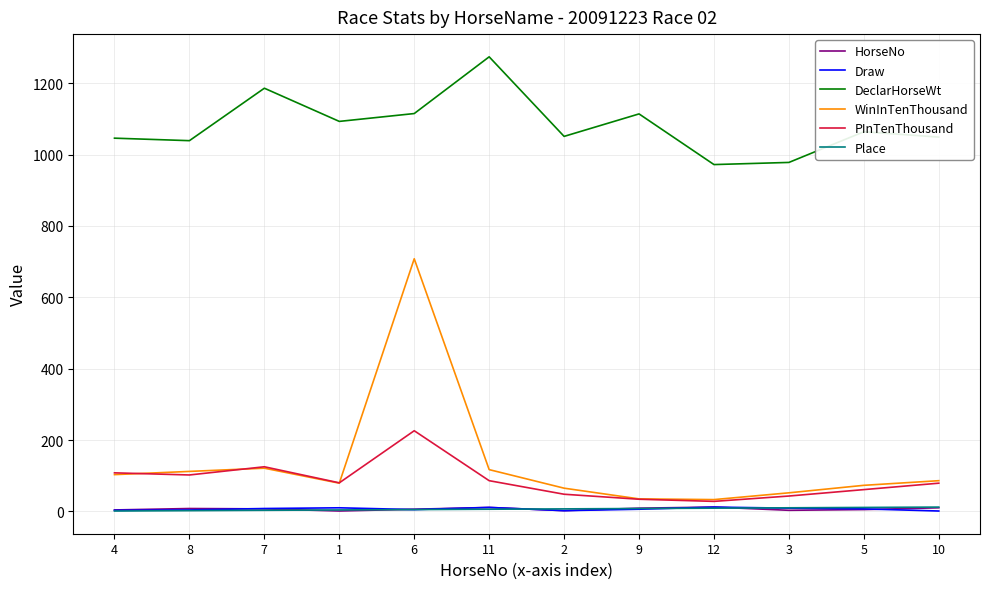

How many values in the PInTenThousand series are below 80?

6